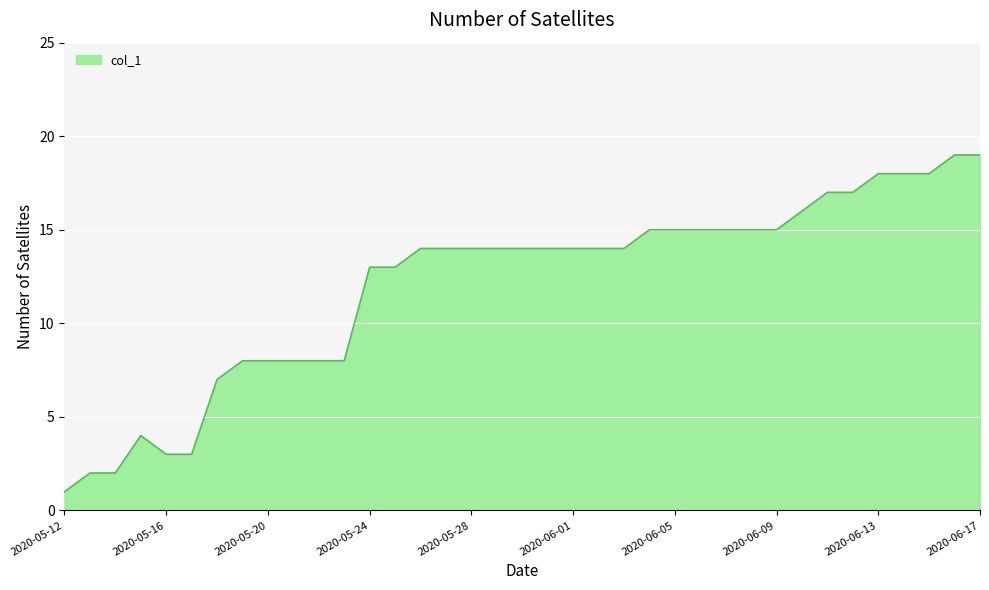

What is the difference between the maximum and minimum values?

18